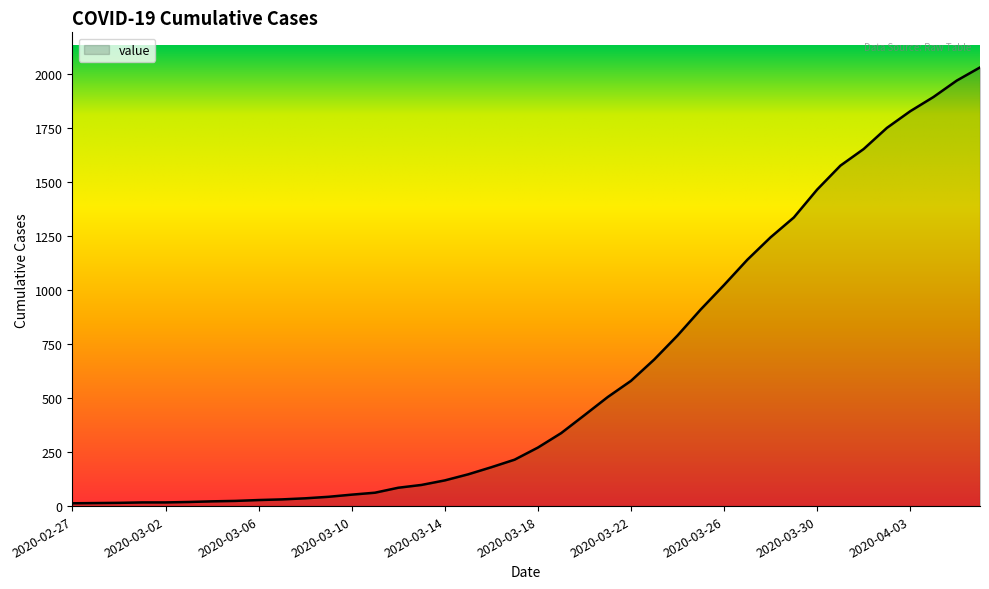

How many lines are shown in the chart?

1